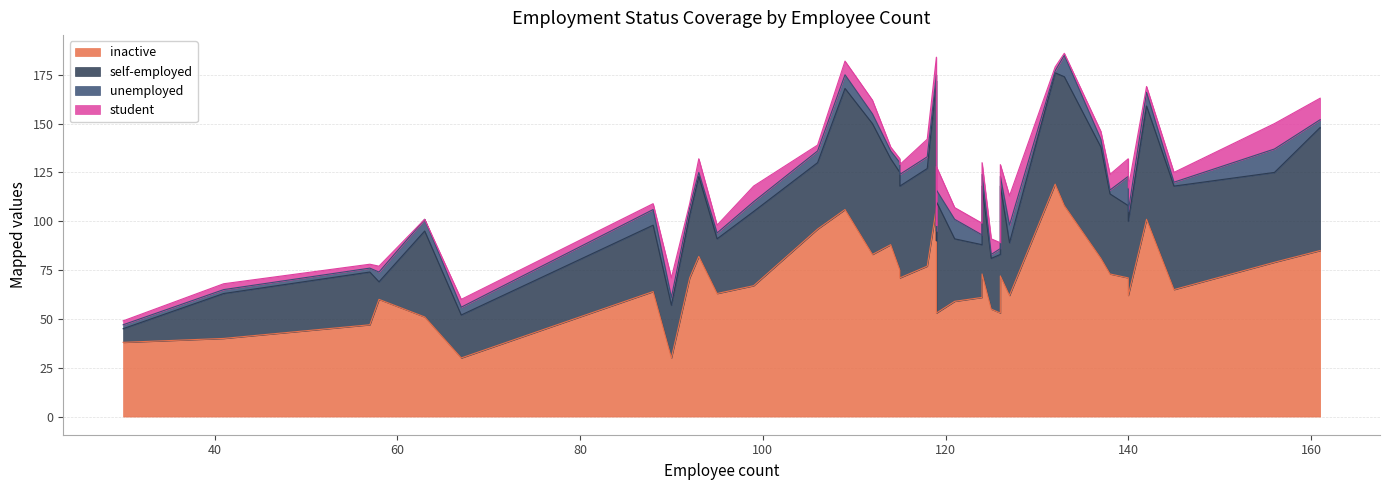

True or false: self-employed and student cross at least once.

False